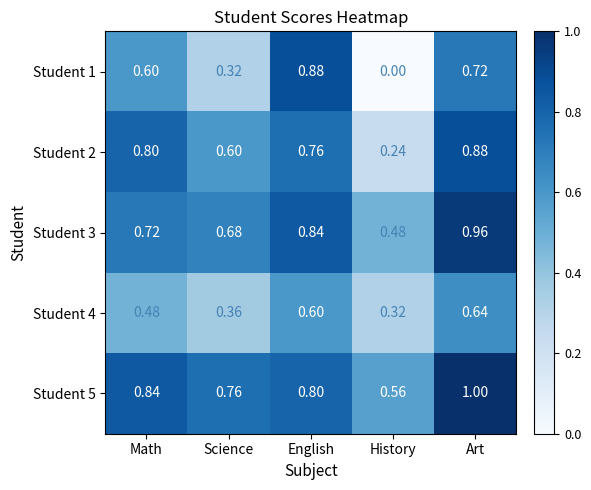

Rank the categories by Student 4 value from highest to lowest.

Art, English, Math, Science, History